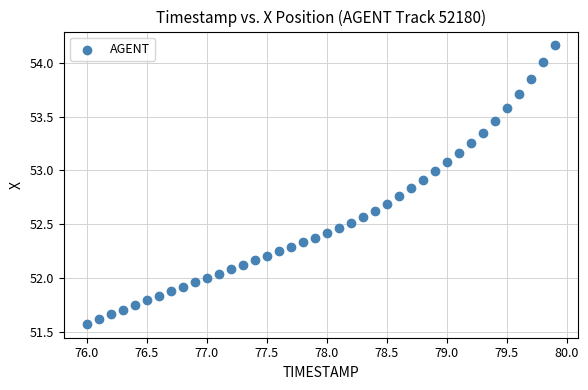

What is the range of X values (max minus min)?

3.9